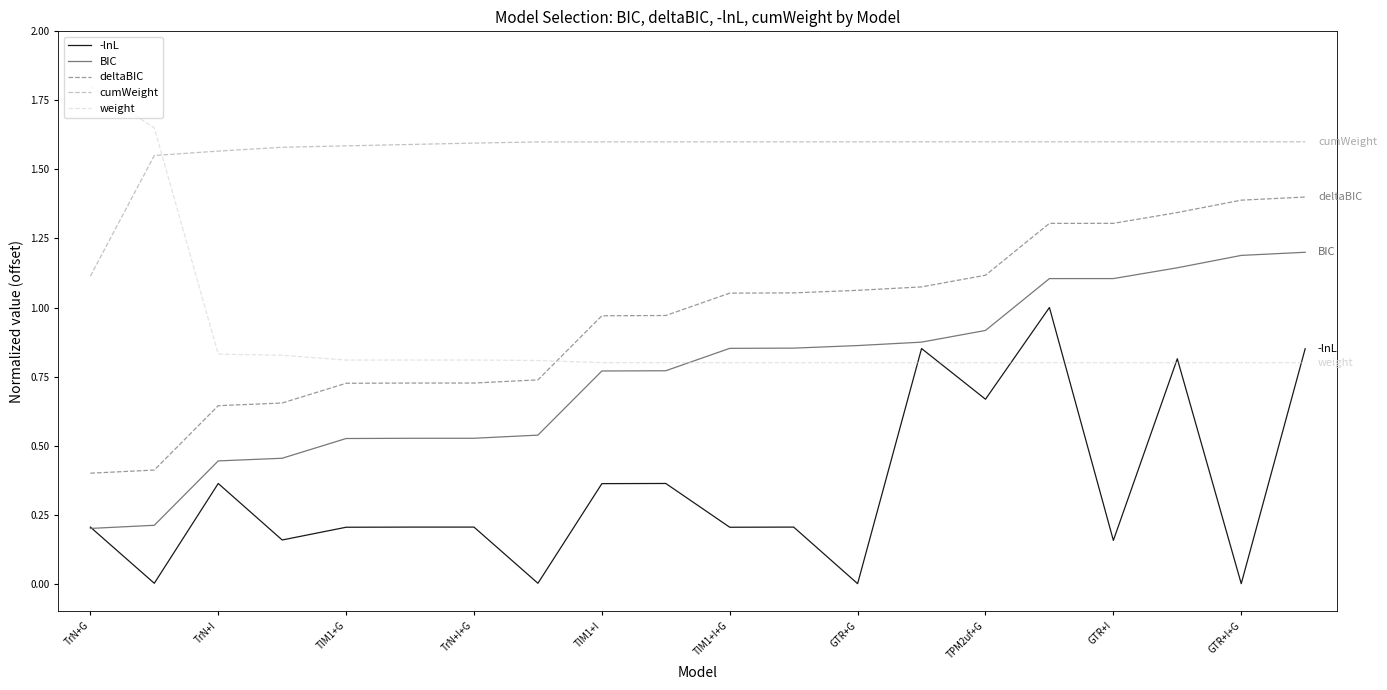

True or false: cumWeight and BIC cross at least once.

False